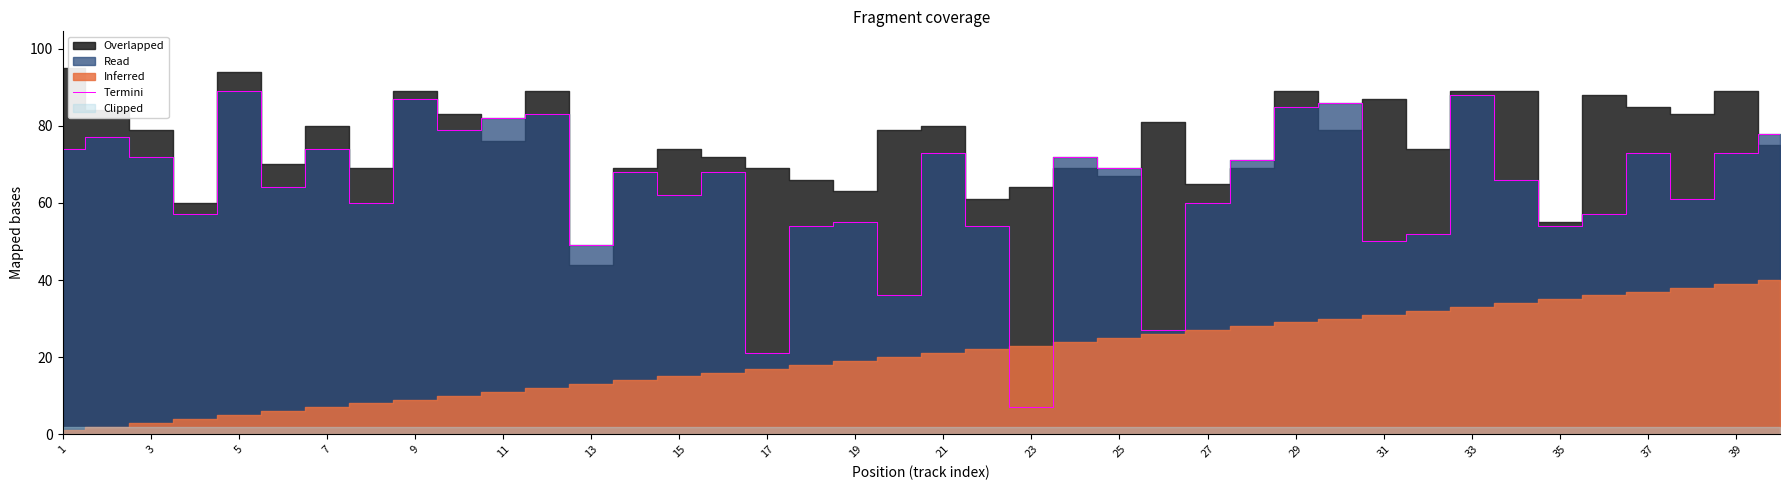

Which category has the lowest value in the Termini series?

23